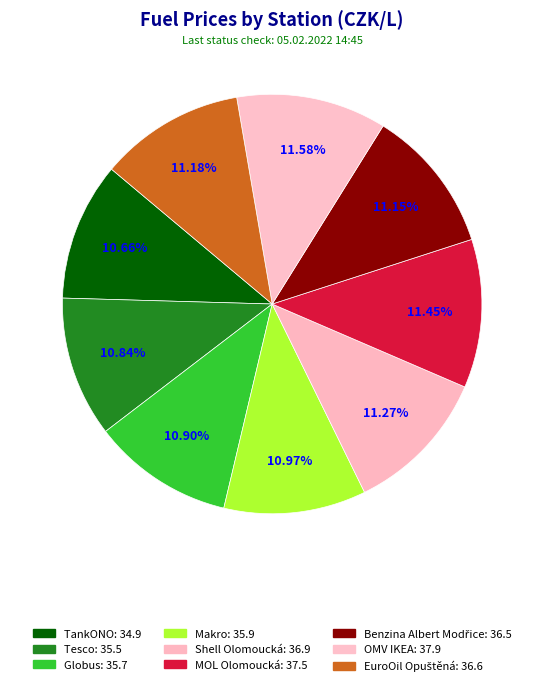

What is the smallest slice in the pie chart?

TankONO